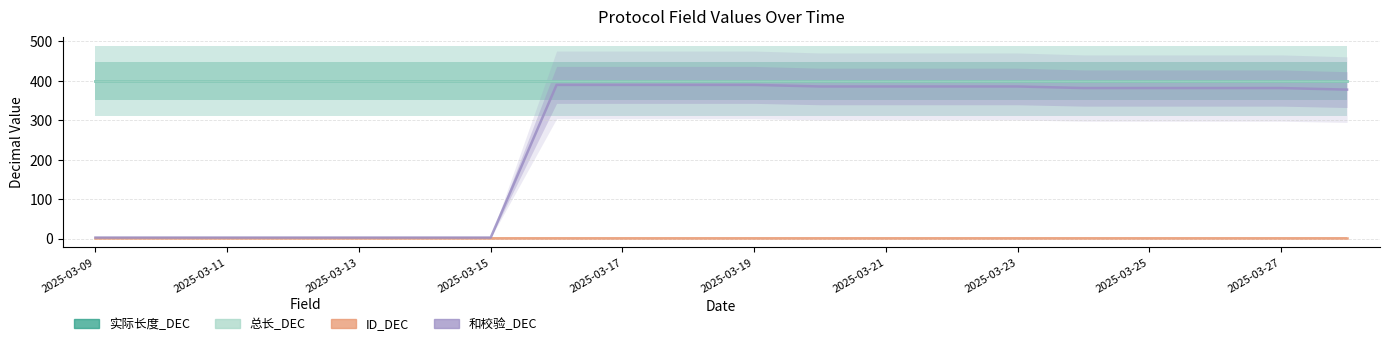

Rank the series at 11 from lowest to highest value.

ID_DEC, 和校验_DEC, 实际长度_DEC, 总长_DEC